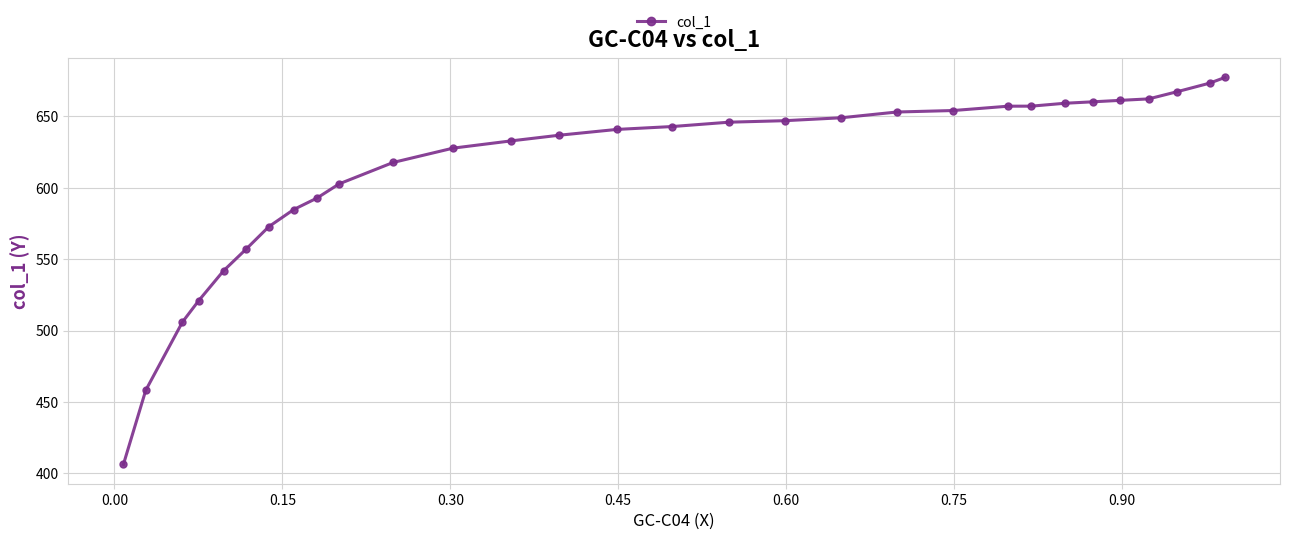

What is the maximum value shown in the chart?

677.3